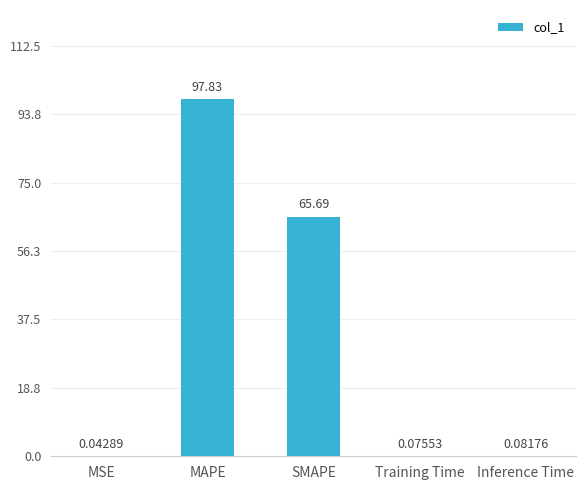

Does the chart contain stacked bars?

No